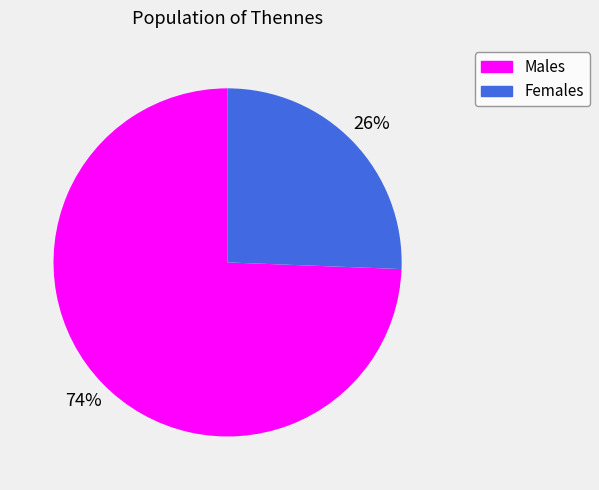

To the nearest percent, what is the average slice percentage?

50%